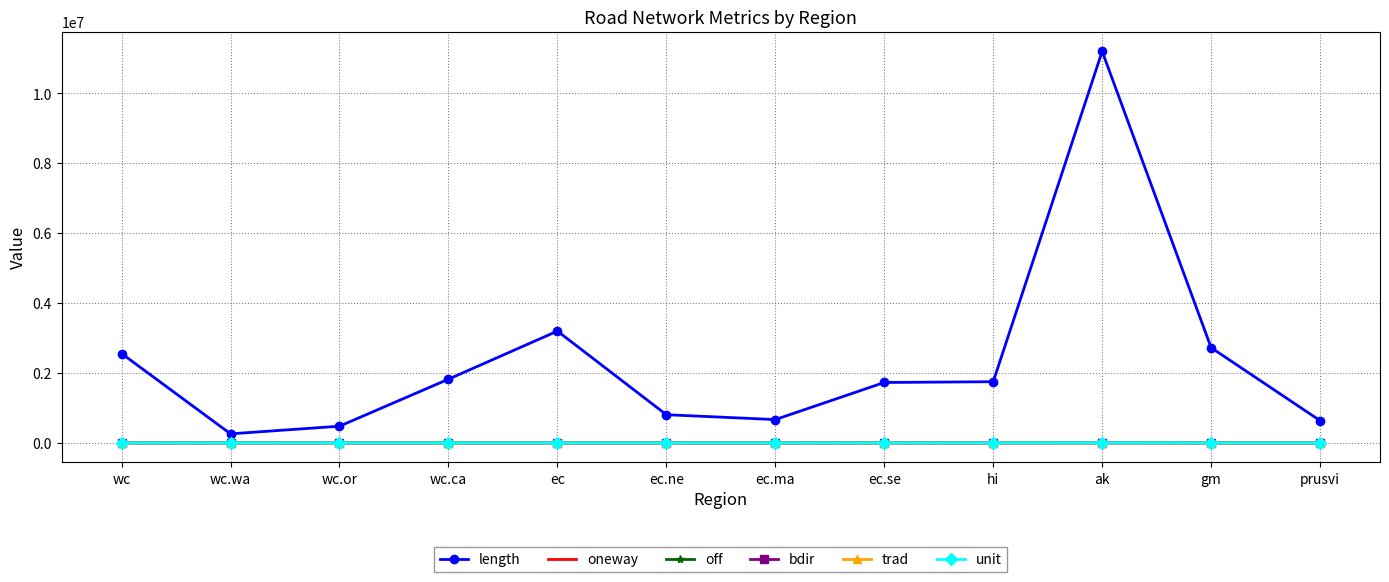

Is it true that off equals 1.2 at ec.ma?

True